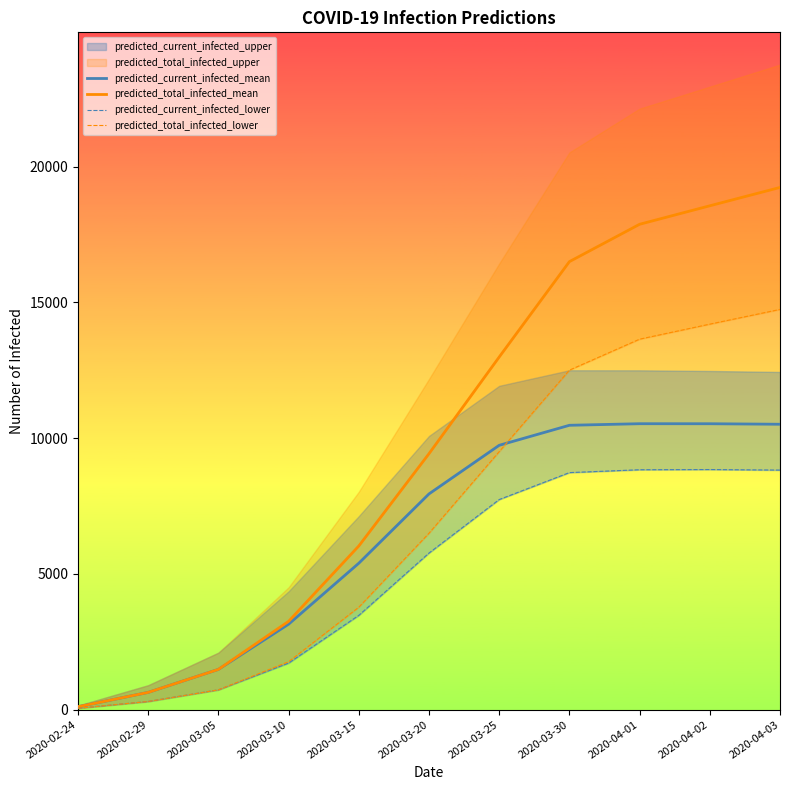

True or false: predicted_total_infected_mean and predicted_current_infected_mean intersect in this chart.

False